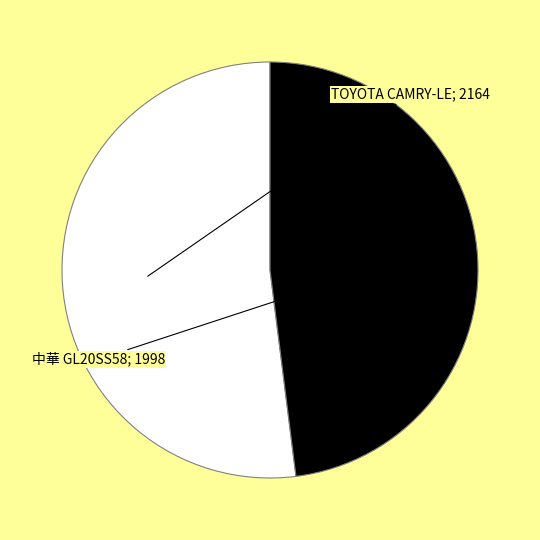

Count the number of slices in the pie.

2